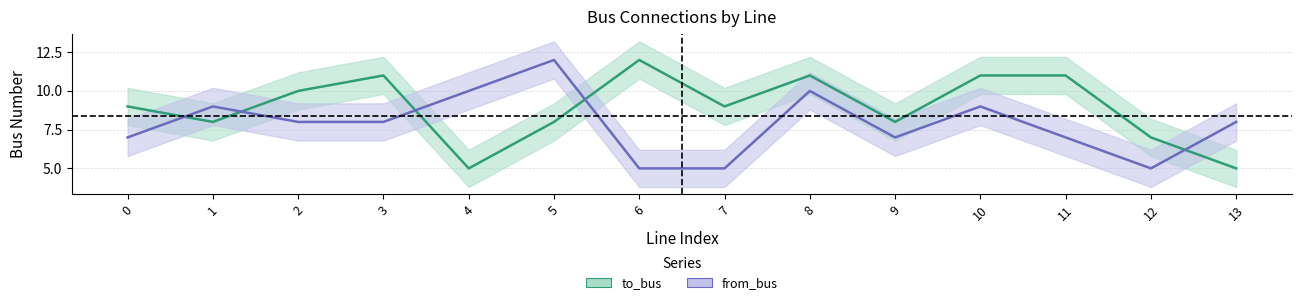

What is the greatest value displayed?

12